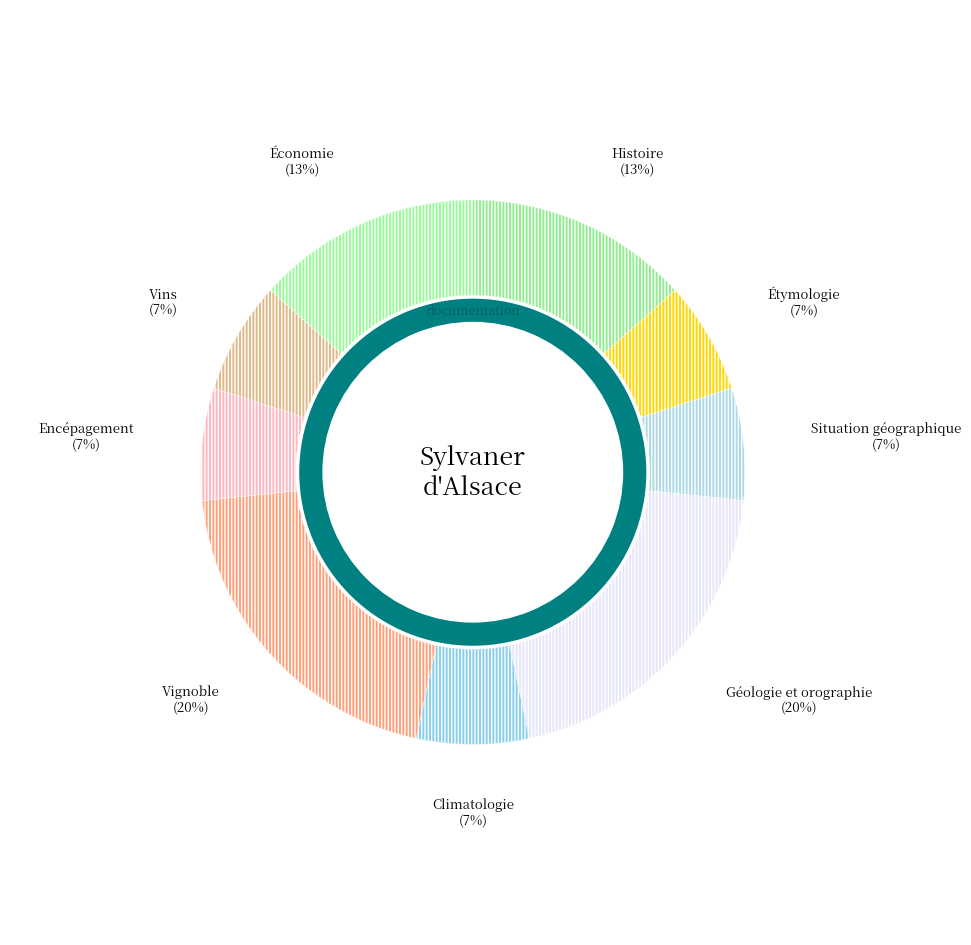

What is the ratio of the value at Économie to the value at Vignoble?

0.7